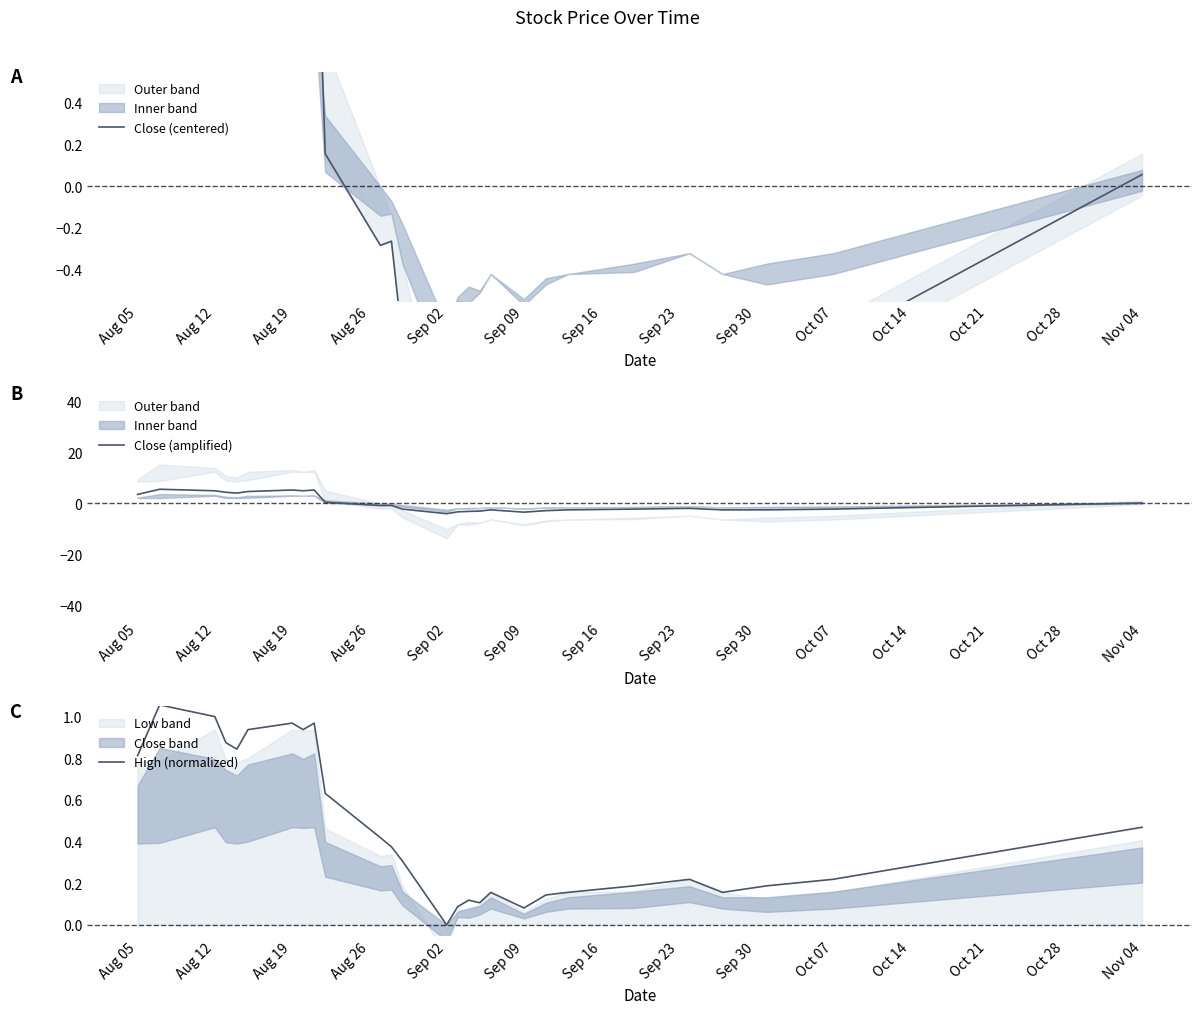

What is the smallest value displayed?

-4.0